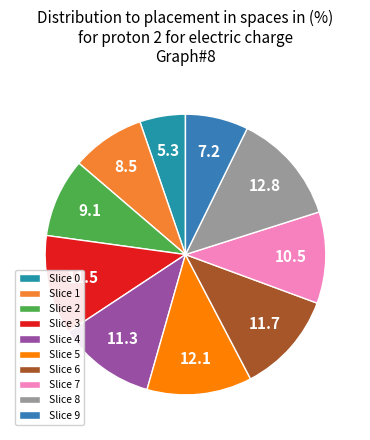

How many segments does this pie chart have?

10